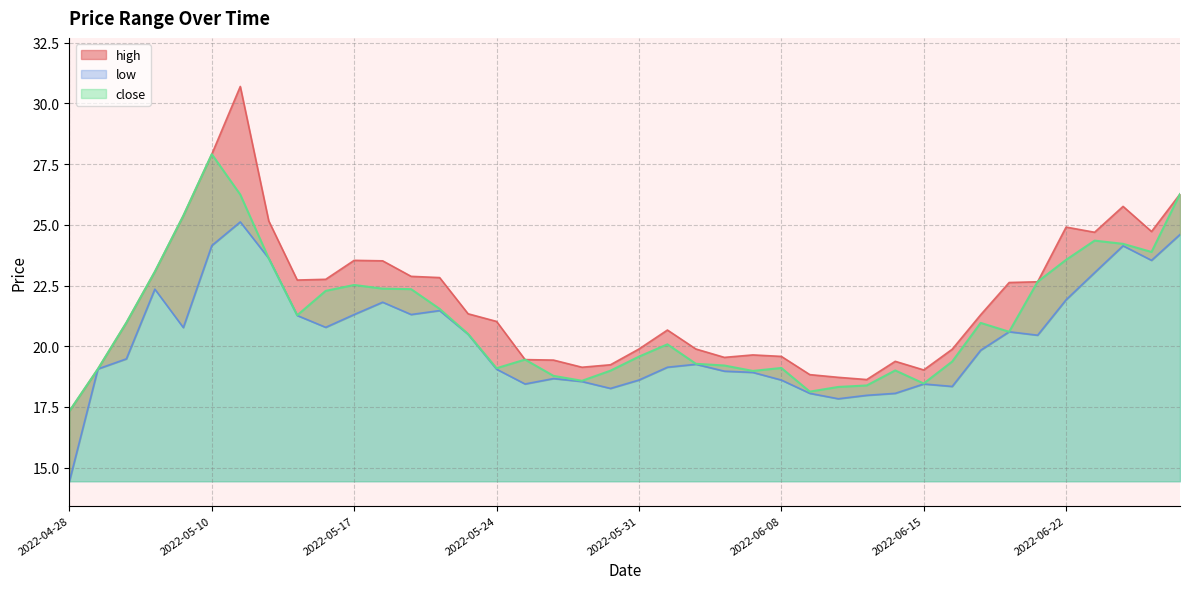

Reading left to right, transcribe all the data shown in this chart.

high: 2022-04-28=17.3	2022-04-29=19.1	2022-05-05=21.0	2022-05-06=23.1	2022-05-09=25.4	2022-05-10=27.9	2022-05-11=30.7	2022-05-12=25.2	2022-05-13=22.7	2022-05-16=22.8	2022-05-17=23.5	2022-05-18=23.5	2022-05-19=22.9	2022-05-20=22.8	2022-05-23=21.3	2022-05-24=21.0	2022-05-25=19.4	2022-05-26=19.4	2022-05-27=19.1	2022-05-30=19.2	2022-05-31=19.9	2022-06-01=20.7	2022-06-02=19.9	2022-06-06=19.5	2022-06-07=19.6	2022-06-08=19.6	2022-06-09=18.8	2022-06-10=18.7	2022-06-13=18.6	2022-06-14=19.4	2022-06-15=19.0	2022-06-16=19.9	2022-06-17=21.3	2022-06-20=22.6	2022-06-21=22.7	2022-06-22=24.9	2022-06-23=24.7	2022-06-24=25.8	2022-06-27=24.7	2022-06-28=26.3
low: 2022-04-28=14.4	2022-04-29=19.1	2022-05-05=19.5	2022-05-06=22.4	2022-05-09=20.8	2022-05-10=24.1	2022-05-11=25.1	2022-05-12=23.6	2022-05-13=21.3	2022-05-16=20.8	2022-05-17=21.3	2022-05-18=21.8	2022-05-19=21.3	2022-05-20=21.5	2022-05-23=20.5	2022-05-24=19.1	2022-05-25=18.4	2022-05-26=18.7	2022-05-27=18.5	2022-05-30=18.3	2022-05-31=18.6	2022-06-01=19.1	2022-06-02=19.3	2022-06-06=19.0	2022-06-07=18.9	2022-06-08=18.6	2022-06-09=18.1	2022-06-10=17.8	2022-06-13=18.0	2022-06-14=18.1	2022-06-15=18.4	2022-06-16=18.3	2022-06-17=19.8	2022-06-20=20.6	2022-06-21=20.5	2022-06-22=21.9	2022-06-23=23.0	2022-06-24=24.1	2022-06-27=23.5	2022-06-28=24.6
close: 2022-04-28=17.3	2022-04-29=19.1	2022-05-05=21.0	2022-05-06=23.1	2022-05-09=25.4	2022-05-10=27.9	2022-05-11=26.2	2022-05-12=23.6	2022-05-13=21.3	2022-05-16=22.3	2022-05-17=22.5	2022-05-18=22.4	2022-05-19=22.4	2022-05-20=21.5	2022-05-23=20.5	2022-05-24=19.1	2022-05-25=19.4	2022-05-26=18.8	2022-05-27=18.6	2022-05-30=19.0	2022-05-31=19.6	2022-06-01=20.1	2022-06-02=19.3	2022-06-06=19.2	2022-06-07=19.0	2022-06-08=19.1	2022-06-09=18.1	2022-06-10=18.3	2022-06-13=18.4	2022-06-14=19.0	2022-06-15=18.5	2022-06-16=19.4	2022-06-17=21.0	2022-06-20=20.6	2022-06-21=22.7	2022-06-22=23.6	2022-06-23=24.3	2022-06-24=24.2	2022-06-27=23.9	2022-06-28=26.3